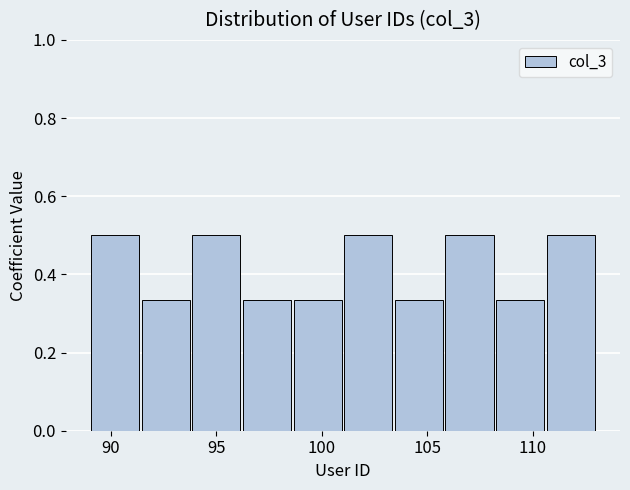

Reading left to right, list every bar in this chart as the range it spans on the x-axis followed by its height. Neither the bar edges nor the heights are printed on the chart, so give them approximately, as read against the axes.

89.0 to 91.4: 0.50
91.4 to 93.8: 0.34
93.8 to 96.2: 0.50
96.2 to 98.6: 0.34
98.6 to 101.0: 0.34
101.0 to 103.4: 0.50
103.4 to 105.8: 0.34
105.8 to 108.2: 0.50
108.2 to 110.6: 0.34
110.6 to 113.0: 0.50